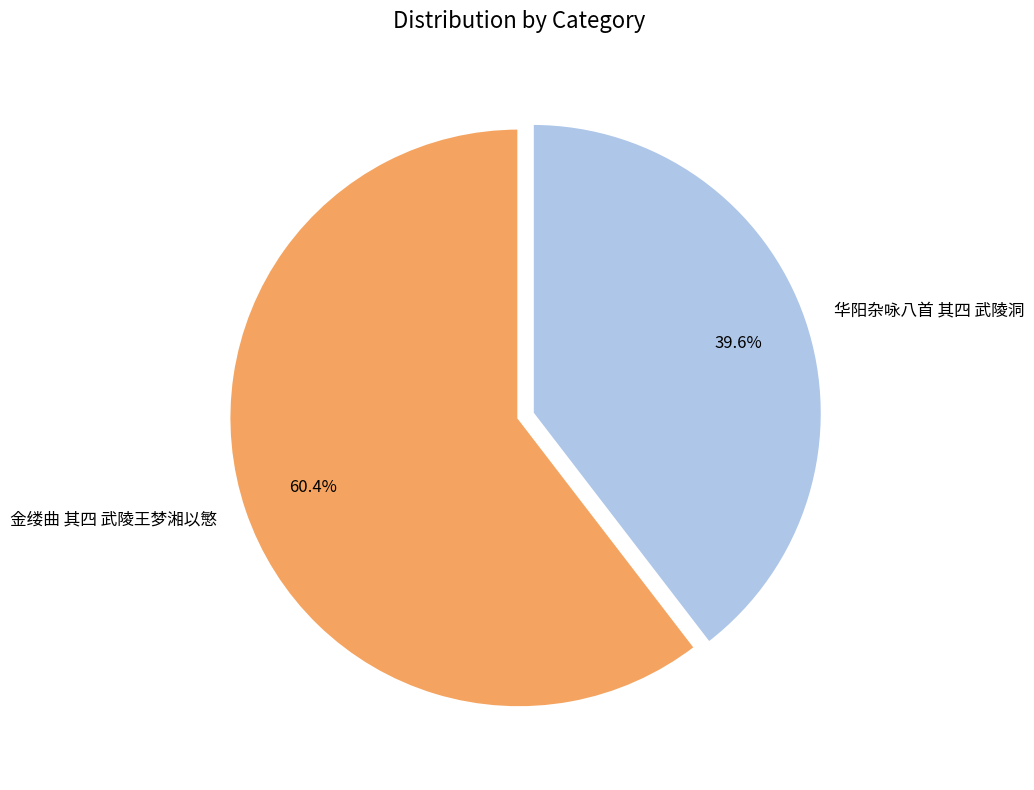

What percentage do 金缕曲 其四 武陵王梦湘以慜 and 华阳杂咏八首 其四 武陵洞 together represent?

100.0%